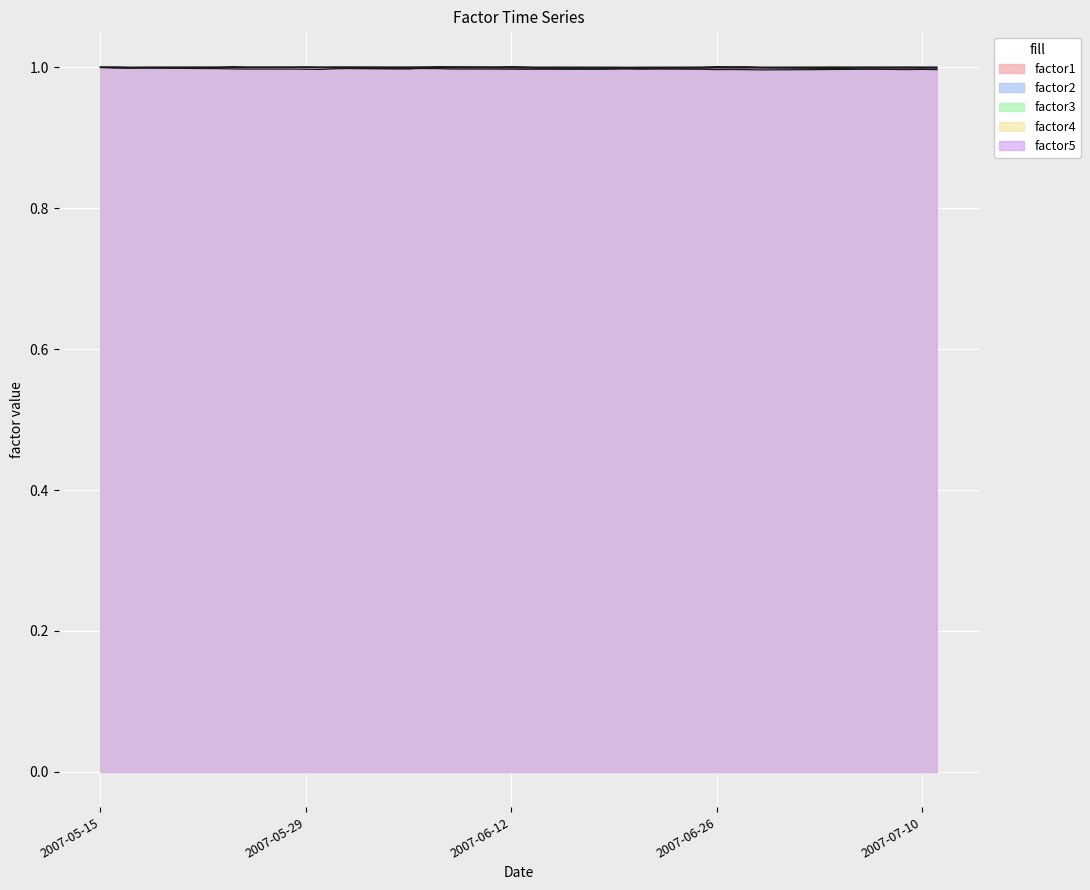

What is the average value of the factor4 series?

1.0